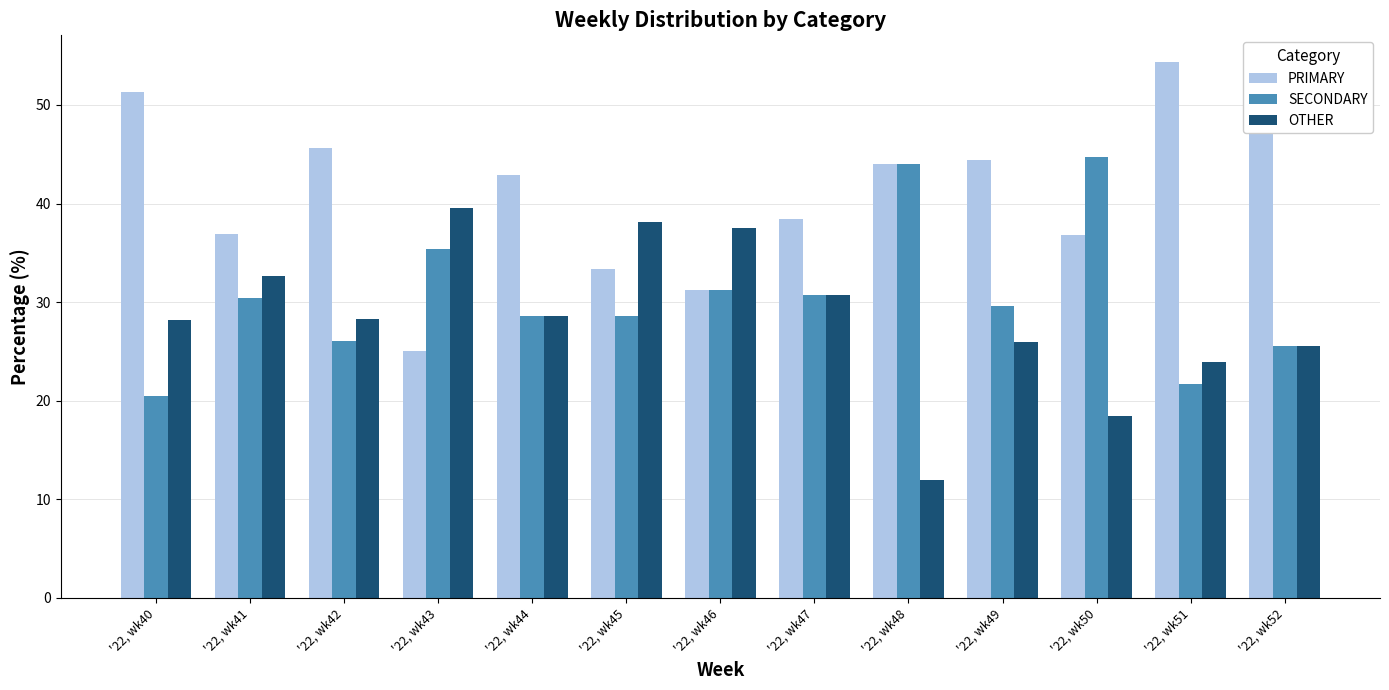

What is the total value across all series at '22, wk52?

100.0